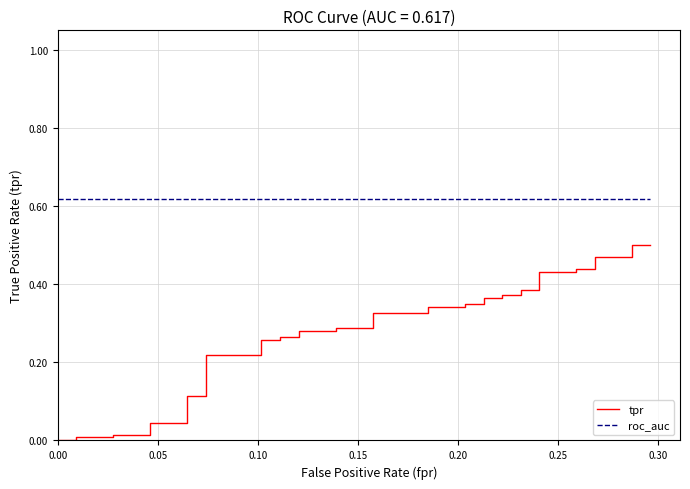

How many positive values does the tpr series have?

38